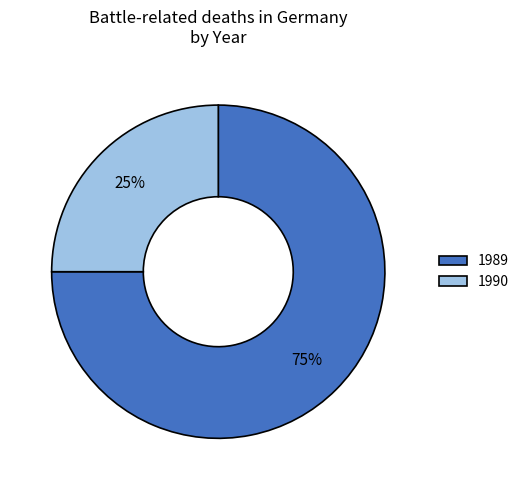

Approximately how many times larger is the value at 1990 compared to 1989?

0.3